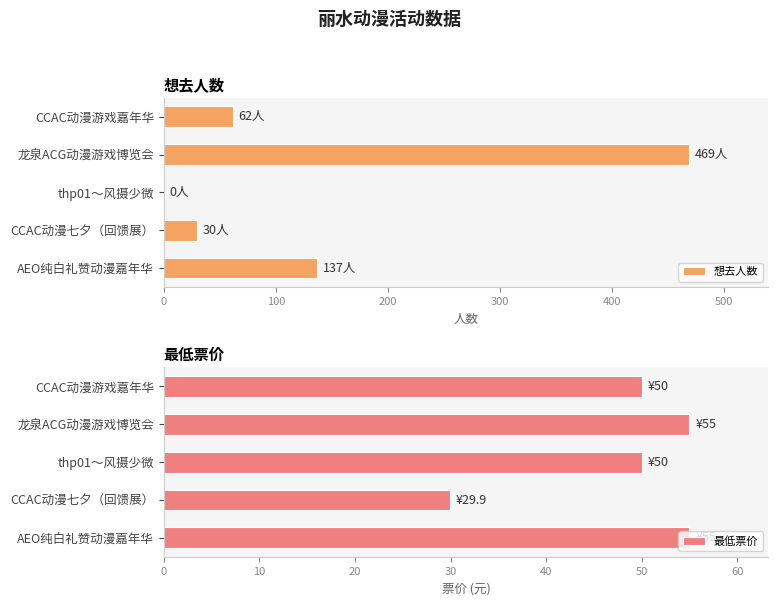

Is it true that 最低票价 equals 50.0 at CCAC动漫游戏嘉年华?

True